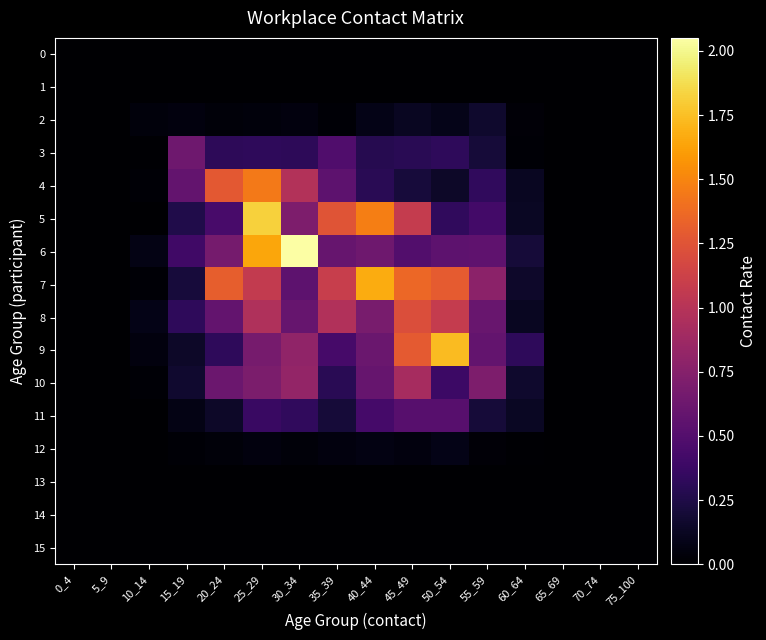

Reading left to right, transcribe all the data shown in this chart.

0: 0_4=0.0	5_9=0.0	10_14=0.0	15_19=0.0	20_24=0.0	25_29=0.0	30_34=0.0	35_39=0.0	40_44=0.0	45_49=0.0	50_54=0.0	55_59=0.0	60_64=0.0	65_69=0.0	70_74=0.0	75_100=0.0
1: 0_4=0.0	5_9=0.0	10_14=0.0	15_19=0.0	20_24=0.0	25_29=0.0	30_34=0.0	35_39=0.0	40_44=0.0	45_49=0.0	50_54=0.0	55_59=0.0	60_64=0.0	65_69=0.0	70_74=0.0	75_100=0.0
2: 0_4=0.0	5_9=0.0	10_14=0.0	15_19=0.1	20_24=0.0	25_29=0.0	30_34=0.0	35_39=0.0	40_44=0.1	45_49=0.1	50_54=0.1	55_59=0.2	60_64=0.0	65_69=0.0	70_74=0.0	75_100=0.0
3: 0_4=0.0	5_9=0.0	10_14=0.0	15_19=0.6	20_24=0.3	25_29=0.3	30_34=0.3	35_39=0.5	40_44=0.3	45_49=0.3	50_54=0.3	55_59=0.2	60_64=0.0	65_69=0.0	70_74=0.0	75_100=0.0
4: 0_4=0.0	5_9=0.0	10_14=0.0	15_19=0.6	20_24=1.3	25_29=1.4	30_34=1.0	35_39=0.5	40_44=0.3	45_49=0.2	50_54=0.2	55_59=0.3	60_64=0.1	65_69=0.0	70_74=0.0	75_100=0.0
5: 0_4=0.0	5_9=0.0	10_14=0.0	15_19=0.3	20_24=0.4	25_29=1.8	30_34=0.7	35_39=1.3	40_44=1.5	45_49=1.1	50_54=0.3	55_59=0.4	60_64=0.1	65_69=0.0	70_74=0.0	75_100=0.0
6: 0_4=0.0	5_9=0.0	10_14=0.1	15_19=0.4	20_24=0.7	25_29=1.6	30_34=2.1	35_39=0.6	40_44=0.6	45_49=0.5	50_54=0.5	55_59=0.6	60_64=0.2	65_69=0.0	70_74=0.0	75_100=0.0
7: 0_4=0.0	5_9=0.0	10_14=0.0	15_19=0.2	20_24=1.3	25_29=1.1	30_34=0.5	35_39=1.1	40_44=1.7	45_49=1.4	50_54=1.3	55_59=0.8	60_64=0.2	65_69=0.0	70_74=0.0	75_100=0.0
8: 0_4=0.0	5_9=0.0	10_14=0.1	15_19=0.3	20_24=0.6	25_29=1.0	30_34=0.6	35_39=1.0	40_44=0.7	45_49=1.2	50_54=1.1	55_59=0.6	60_64=0.1	65_69=0.0	70_74=0.0	75_100=0.0
9: 0_4=0.0	5_9=0.0	10_14=0.1	15_19=0.1	20_24=0.3	25_29=0.7	30_34=0.8	35_39=0.4	40_44=0.6	45_49=1.3	50_54=1.7	55_59=0.6	60_64=0.3	65_69=0.0	70_74=0.0	75_100=0.0
10: 0_4=0.0	5_9=0.0	10_14=0.0	15_19=0.2	20_24=0.6	25_29=0.7	30_34=0.8	35_39=0.3	40_44=0.6	45_49=0.9	50_54=0.4	55_59=0.7	60_64=0.2	65_69=0.0	70_74=0.0	75_100=0.0
11: 0_4=0.0	5_9=0.0	10_14=0.0	15_19=0.1	20_24=0.2	25_29=0.4	30_34=0.3	35_39=0.2	40_44=0.4	45_49=0.5	50_54=0.5	55_59=0.2	60_64=0.1	65_69=0.0	70_74=0.0	75_100=0.0
12: 0_4=0.0	5_9=0.0	10_14=0.0	15_19=0.0	20_24=0.0	25_29=0.1	30_34=0.0	35_39=0.1	40_44=0.1	45_49=0.1	50_54=0.1	55_59=0.0	60_64=0.0	65_69=0.0	70_74=0.0	75_100=0.0
13: 0_4=0.0	5_9=0.0	10_14=0.0	15_19=0.0	20_24=0.0	25_29=0.0	30_34=0.0	35_39=0.0	40_44=0.0	45_49=0.0	50_54=0.0	55_59=0.0	60_64=0.0	65_69=0.0	70_74=0.0	75_100=0.0
14: 0_4=0.0	5_9=0.0	10_14=0.0	15_19=0.0	20_24=0.0	25_29=0.0	30_34=0.0	35_39=0.0	40_44=0.0	45_49=0.0	50_54=0.0	55_59=0.0	60_64=0.0	65_69=0.0	70_74=0.0	75_100=0.0
15: 0_4=0.0	5_9=0.0	10_14=0.0	15_19=0.0	20_24=0.0	25_29=0.0	30_34=0.0	35_39=0.0	40_44=0.0	45_49=0.0	50_54=0.0	55_59=0.0	60_64=0.0	65_69=0.0	70_74=0.0	75_100=0.0